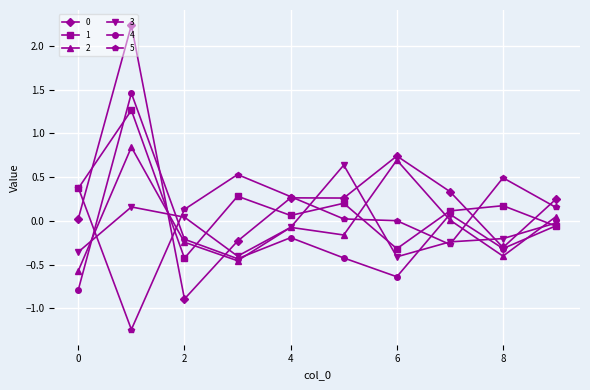

What is the maximum value shown in the chart?

2.2